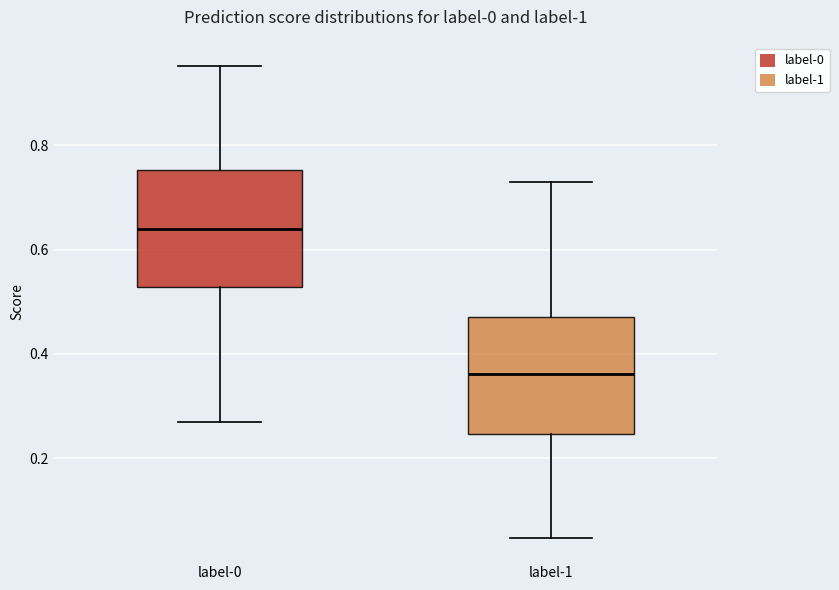

Reading left to right, read every box against the y-axis: the position of its median line, the range the box covers, and the ends of its whiskers. The values are not printed on the chart, so give them approximately, as read against the axis.

label-0: median 0.64, box 0.52 to 0.76, whiskers 0.28 to 0.96
label-1: median 0.36, box 0.24 to 0.48, whiskers 0.04 to 0.72